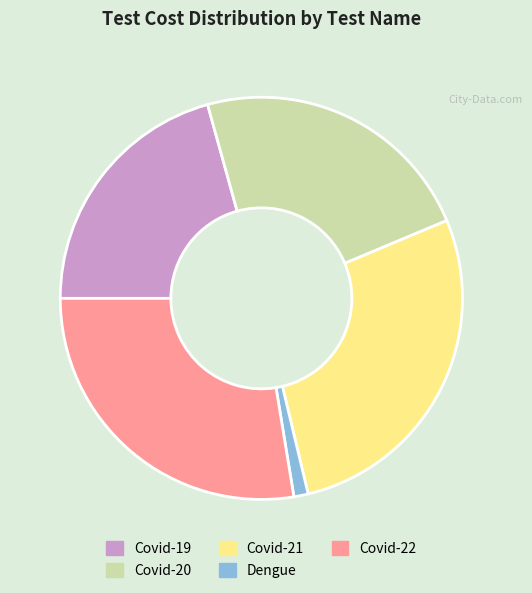

True or false: Covid-20 accounts for 32% of the total.

False